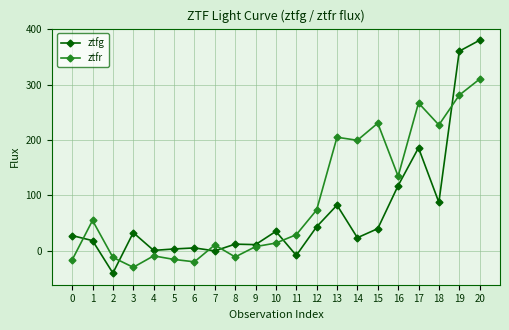

True or false: ztfg has a value of 12.0 at 8.

True